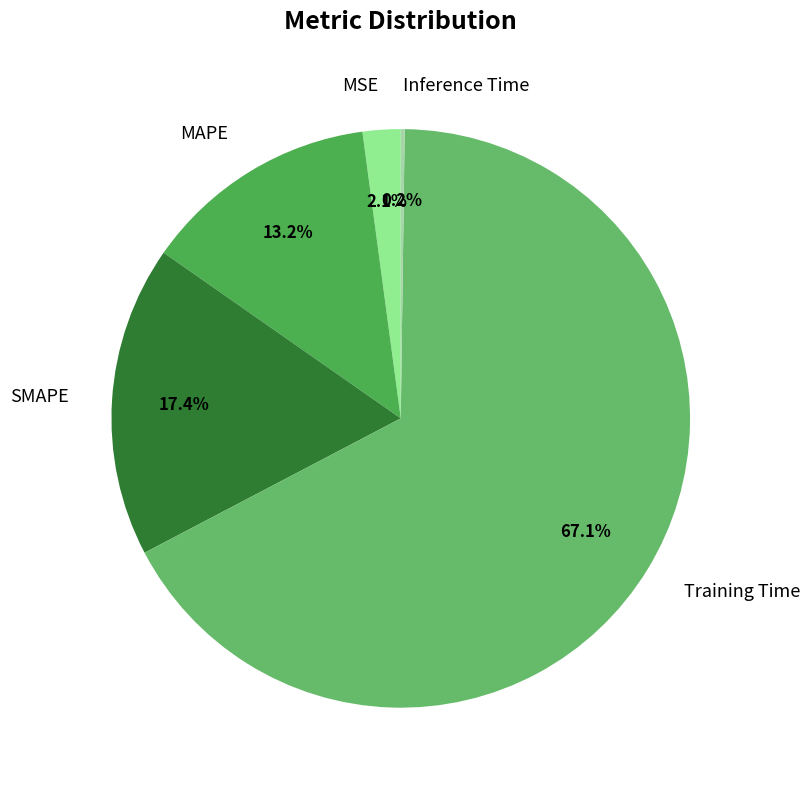

True or false: Training Time accounts for 67% of the total.

True